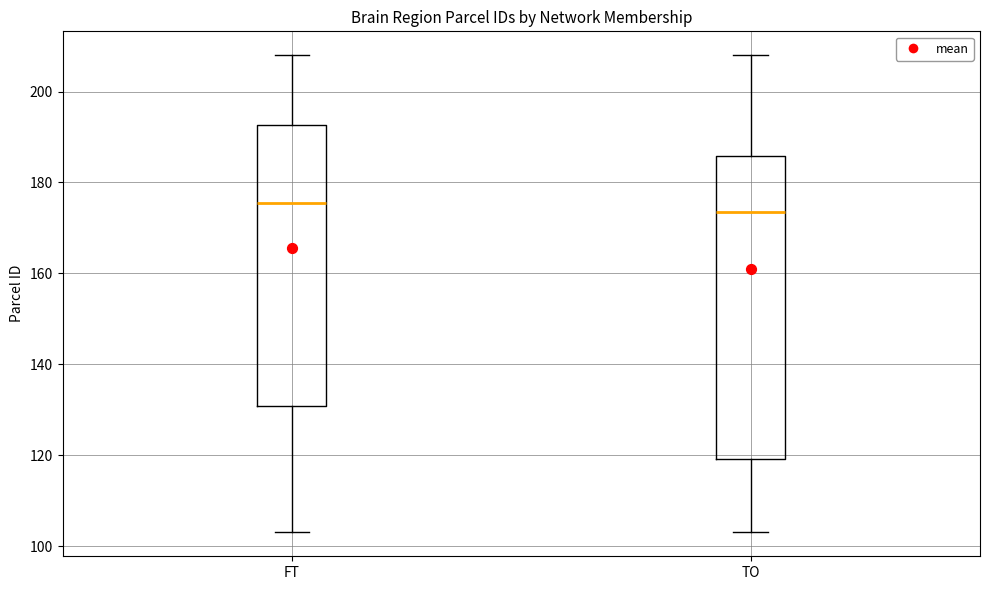

Which box has the lowest median line?

TO